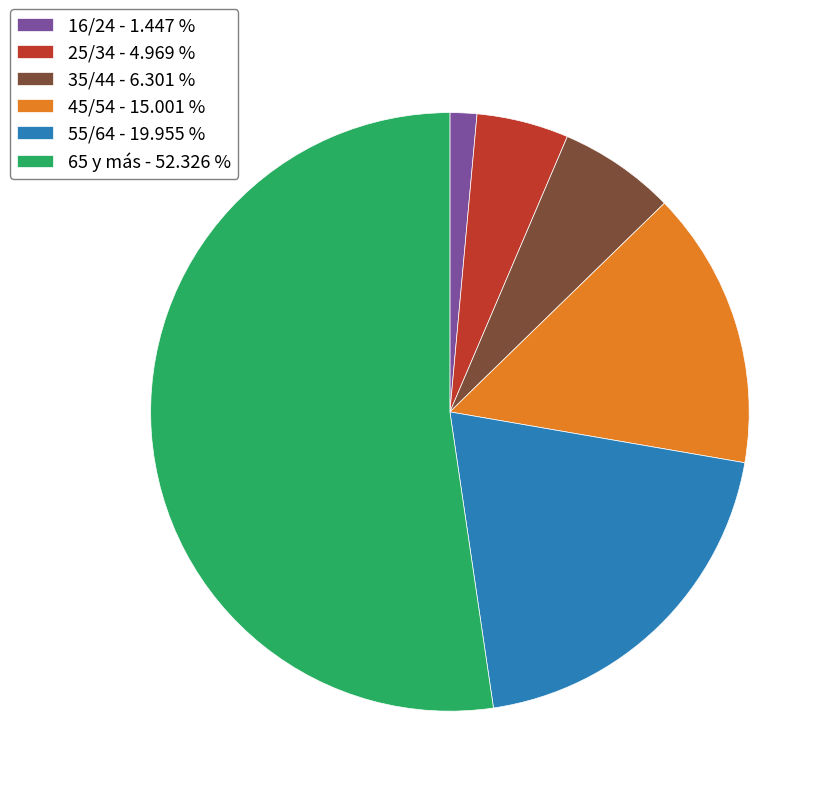

Do 45/54 - 15.001 % and 65 y más - 52.326 % together represent more than half of the pie?

Yes